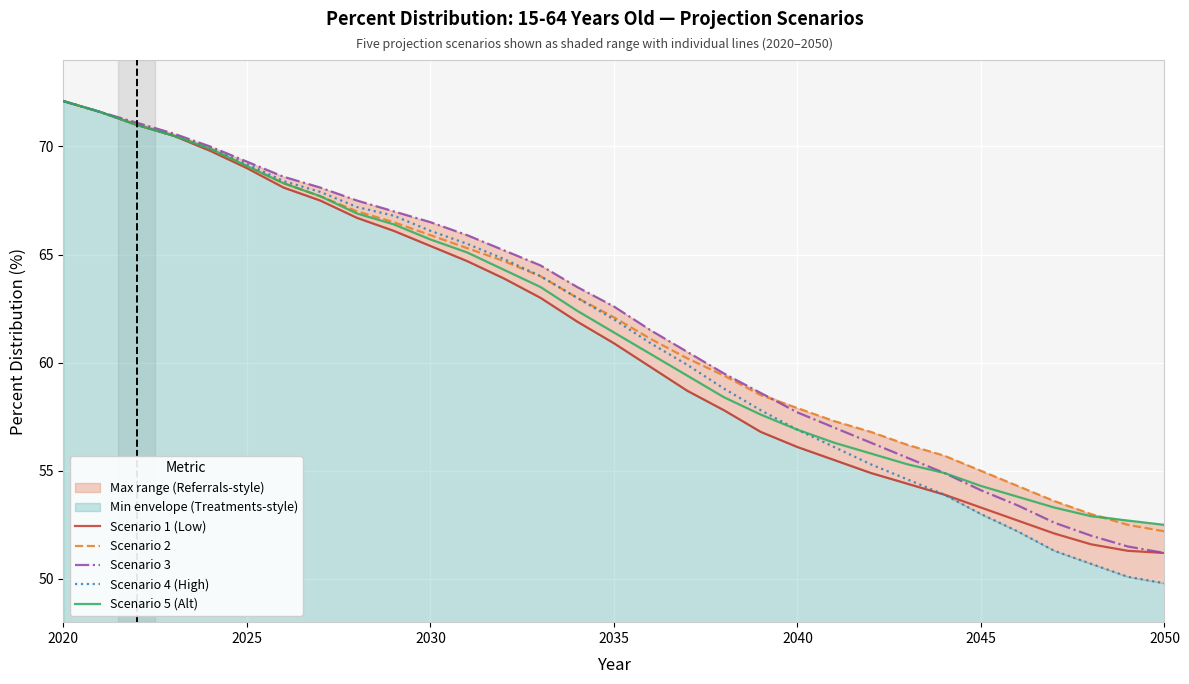

Where does the Scenario 2 series first go above 62?

2020